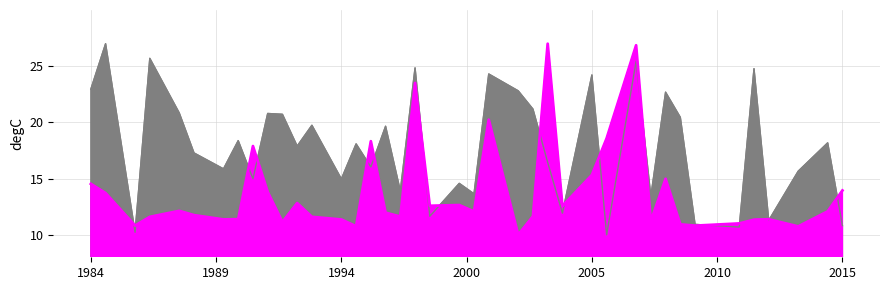

Reading right to left, transcribe all the data shown in this chart.

Monthly Income: 13.9	12.1	10.7	11.4	11.3	11.0	10.8	10.9	15.0	11.2	26.9	18.6	15.3	12.6	27.0	11.6	10.0	20.2	12.1	12.6	12.6	23.5	11.6	12.0	18.3	10.8	11.4	11.6	12.8	11.1	13.8	17.9	11.4	11.4	11.7	12.1	11.6	10.8	13.7	14.5
Monthly Rate: 10.8	18.2	15.7	11.3	24.8	10.7	10.9	20.4	22.7	13.4	25.4	10.0	24.2	11.9	16.4	21.2	22.8	24.3	13.6	14.6	11.6	24.8	13.9	19.7	16.0	18.1	15.0	19.7	17.9	20.7	20.8	15.0	18.4	15.9	17.3	20.8	25.7	10.2	27.0	23.0